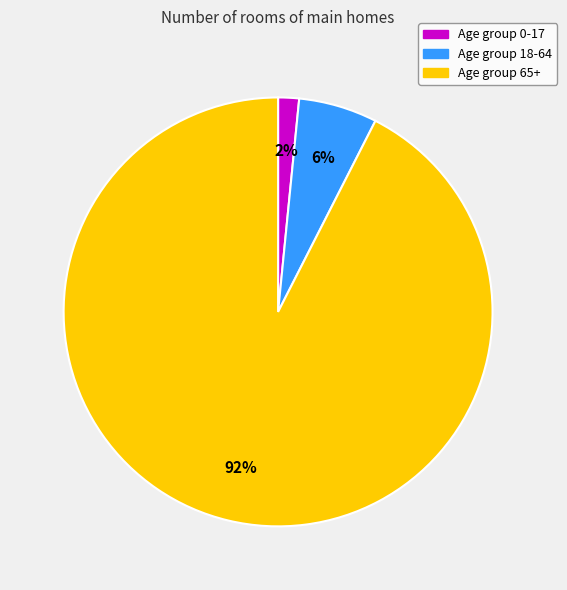

Does any single category account for the majority?

Yes